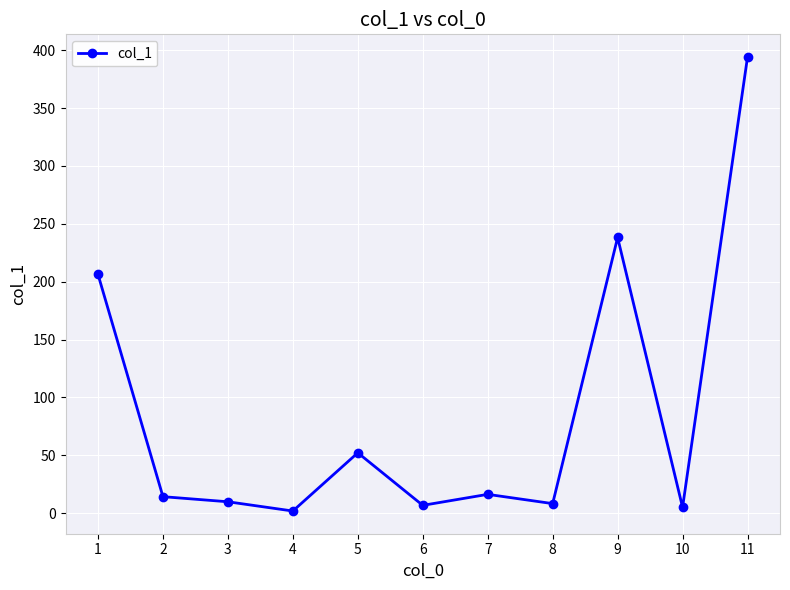

Which has a higher value, 5 or 2?

5